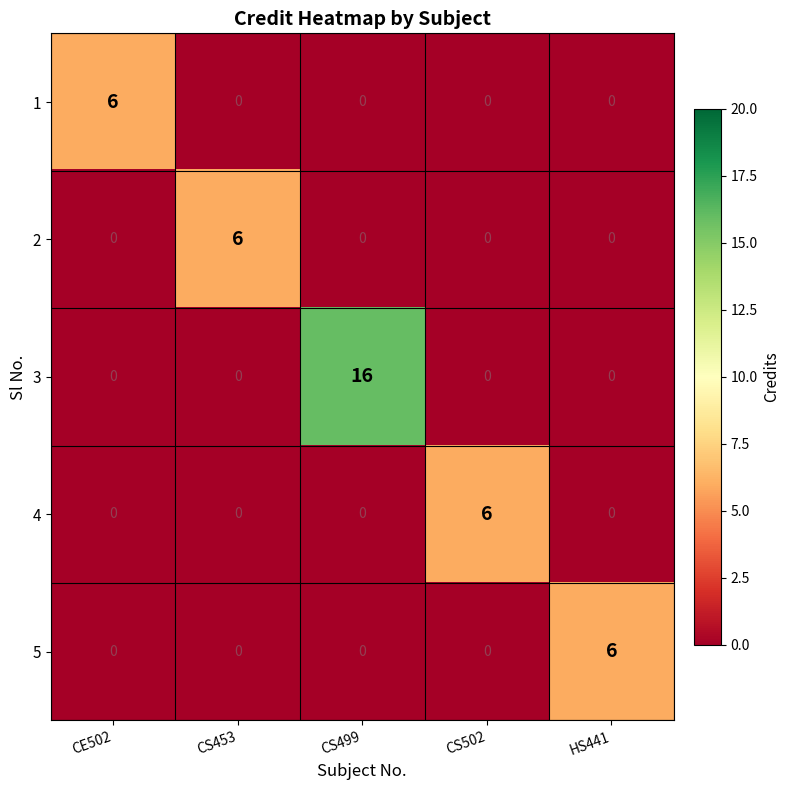

At how many categories does at least one series exceed 11?

1